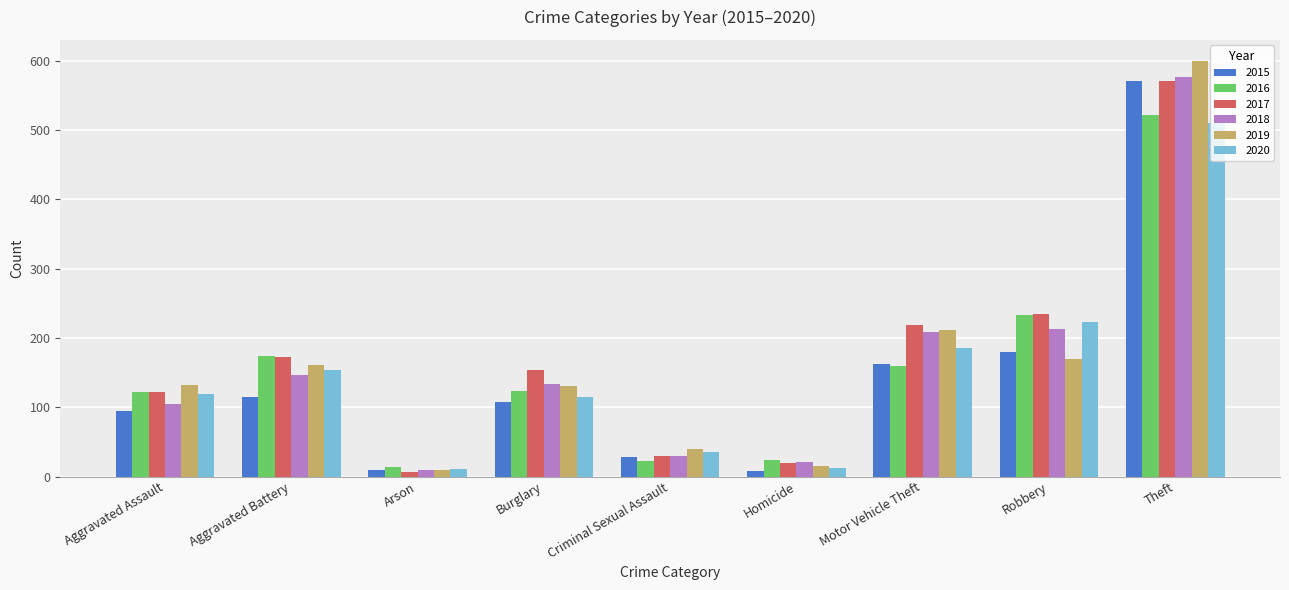

Where does the 2015 series first go above 108?

Aggravated Battery